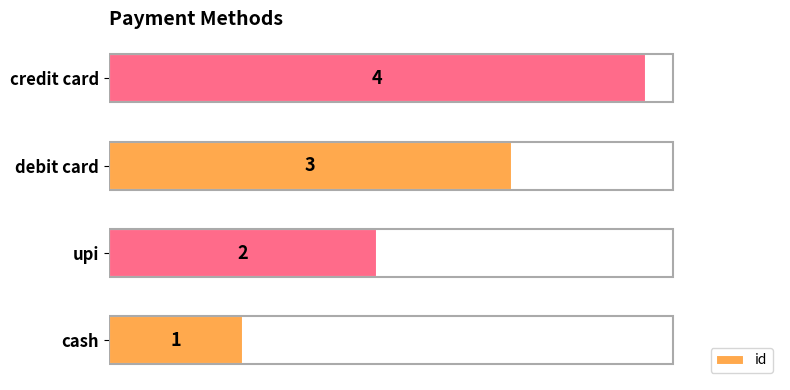

At which label is the value closest to 2?

upi